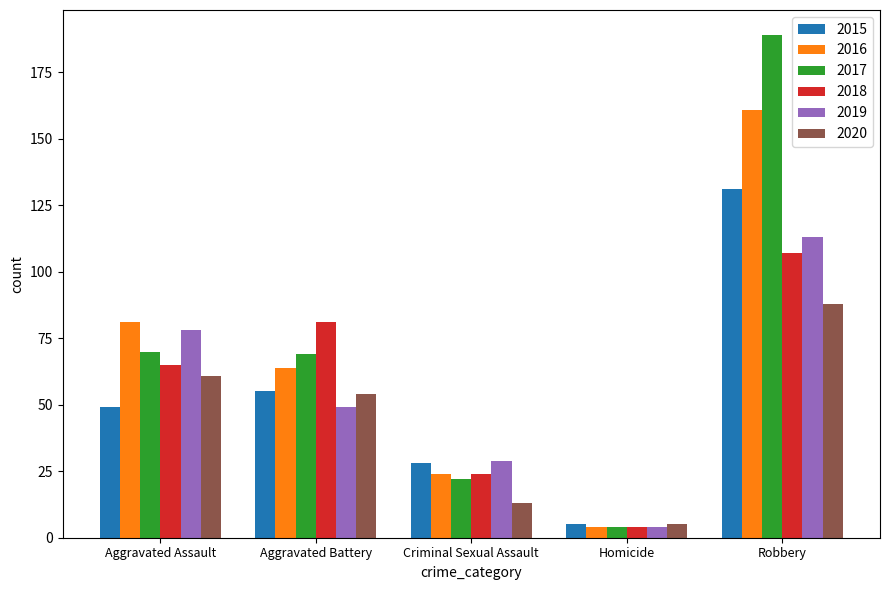

Which series has the widest spread of values?

2017